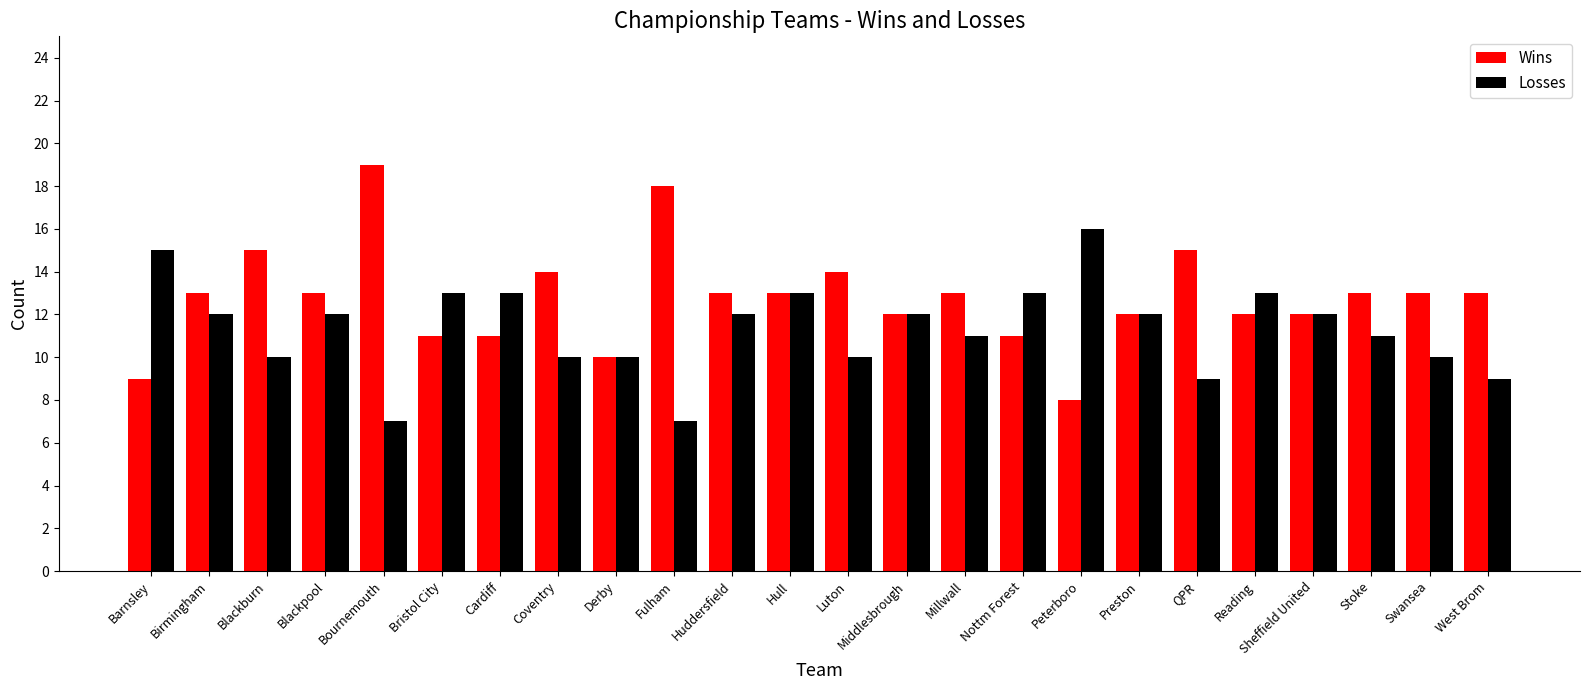

What is the value of the Losses bar at the 11th from the left?

12